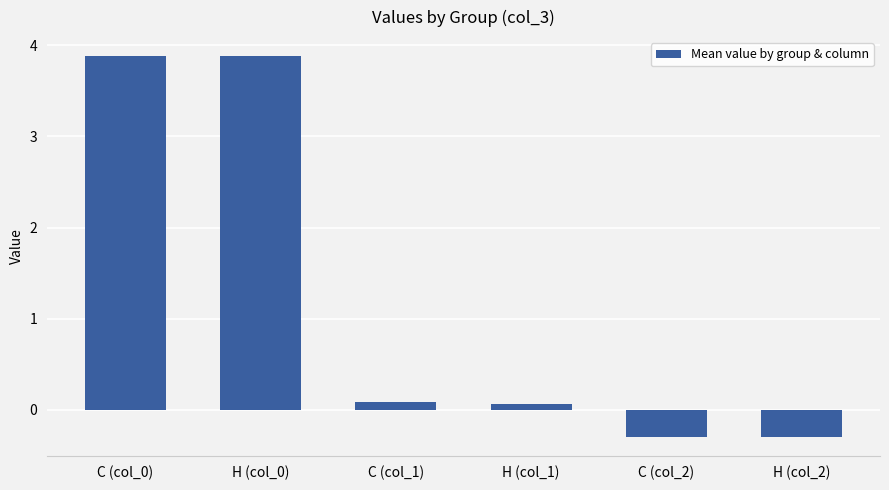

At which label does the data first exceed 0?

C (col_0)